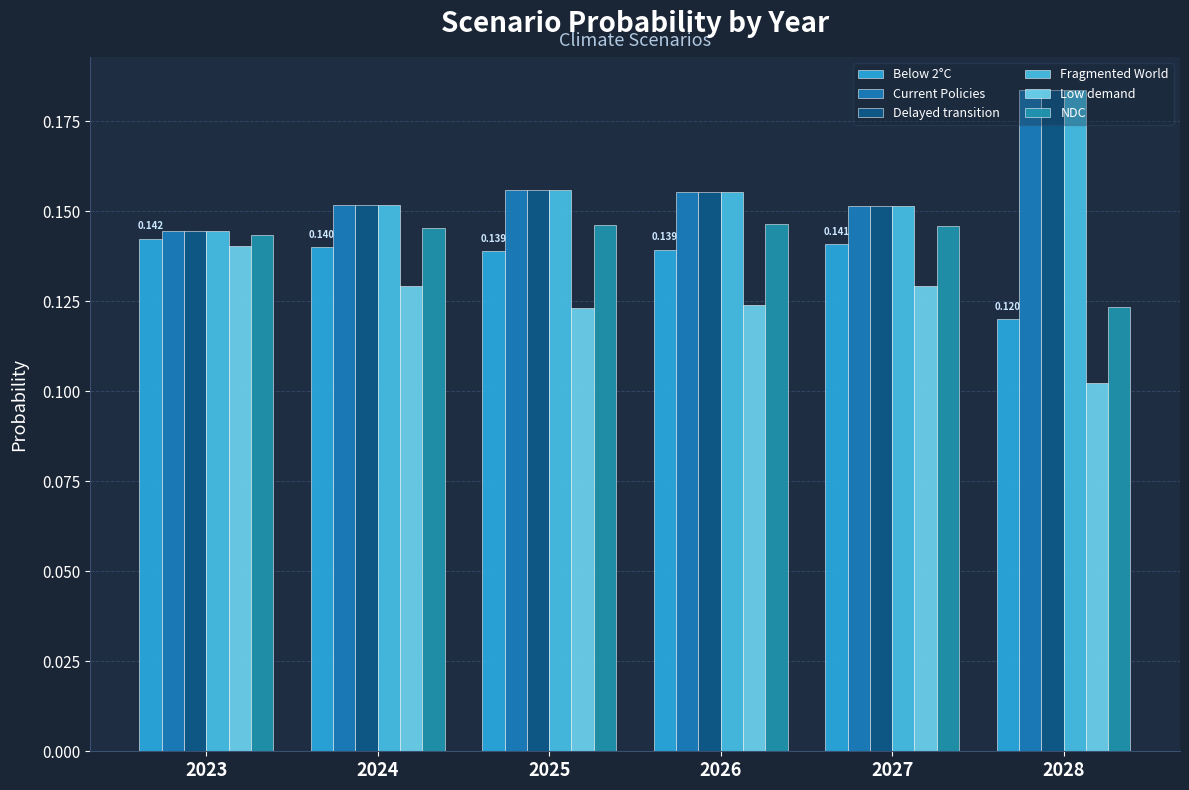

How many series are shown in this chart?

6